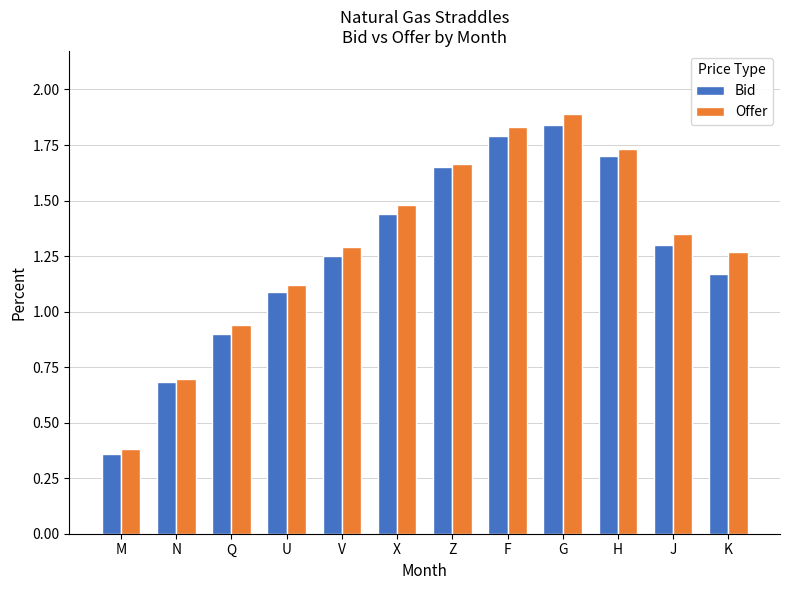

Which category has the highest value in the Bid series?

G